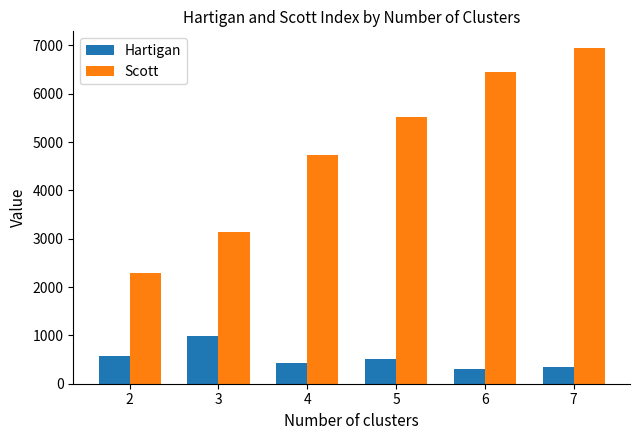

What value does the Hartigan series have at 2?

572.4